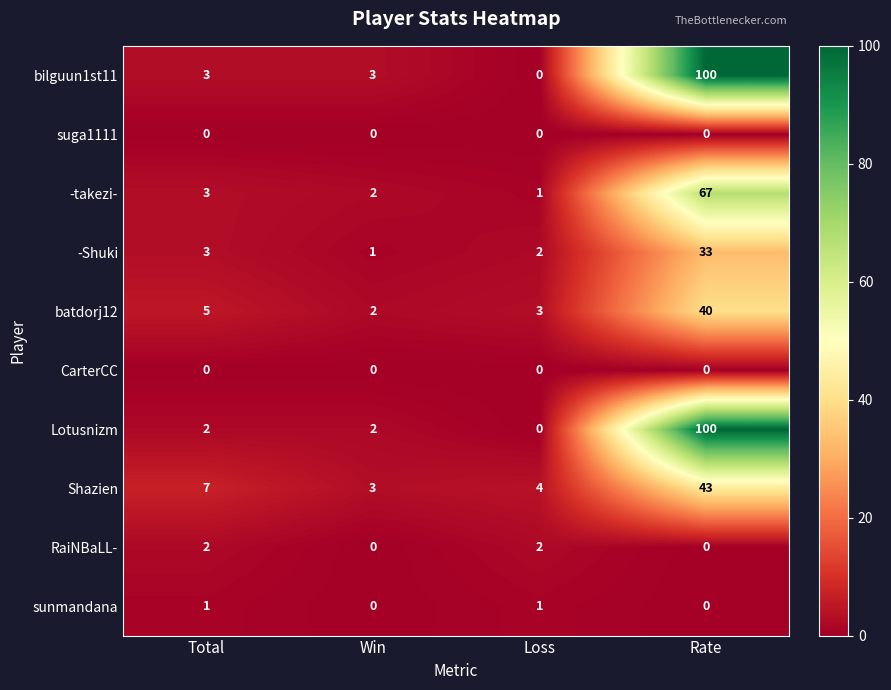

Is it true that CarterCC equals 0 at Rate?

True